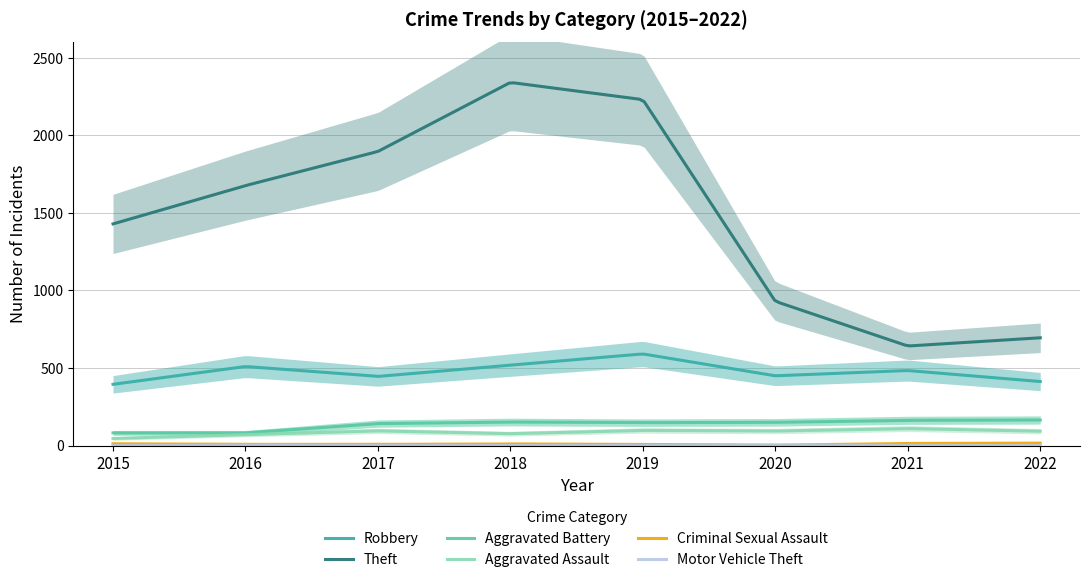

The Robbery series shows 395 at 2015. True or false?

True